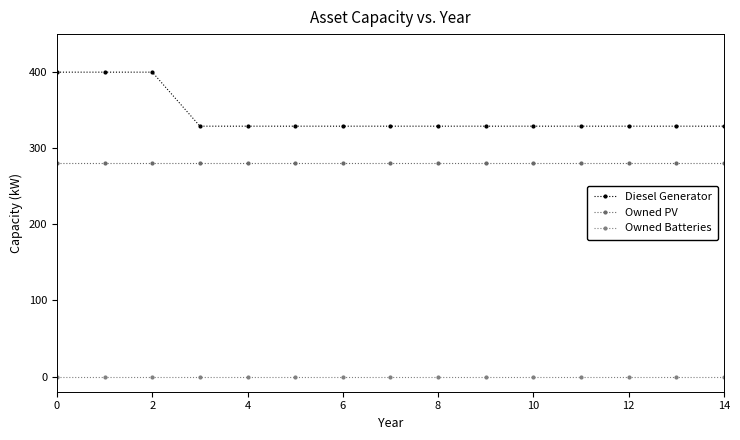

Does the chart have visible grid lines?

No